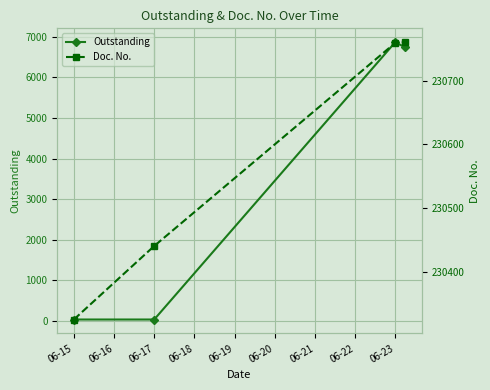

What is the average value of the Outstanding series?

3421.9